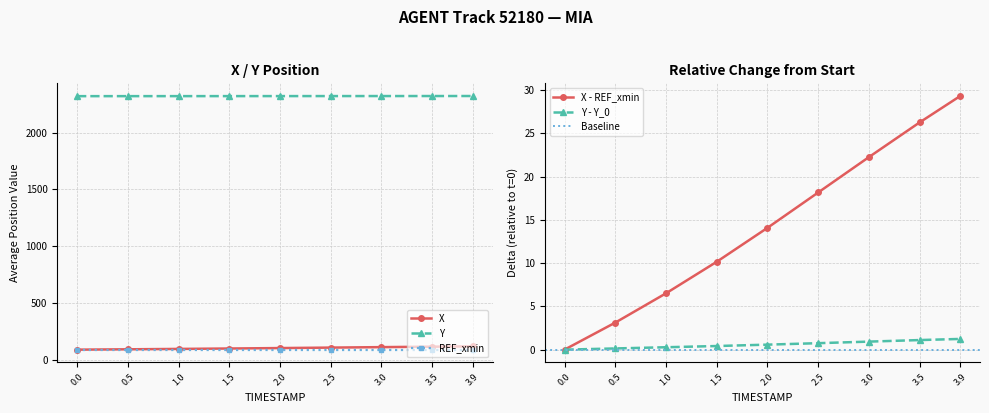

What is the maximum value for Y?

2322.1